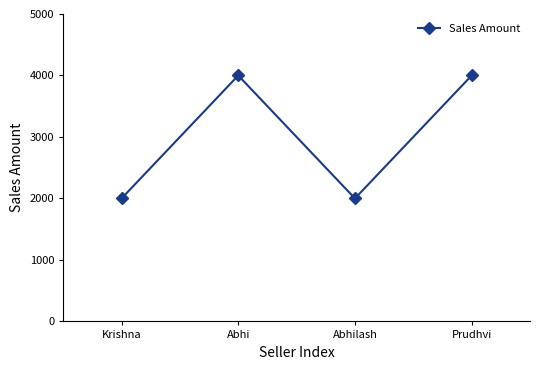

What is the label of the 3rd point from the left?

Abhilash